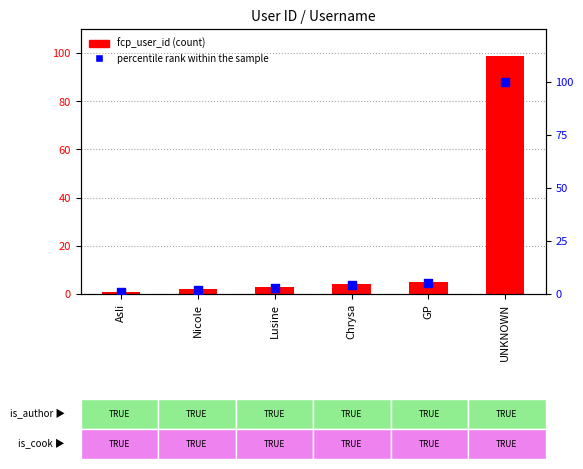

At how many categories does at least one series exceed 21?

1